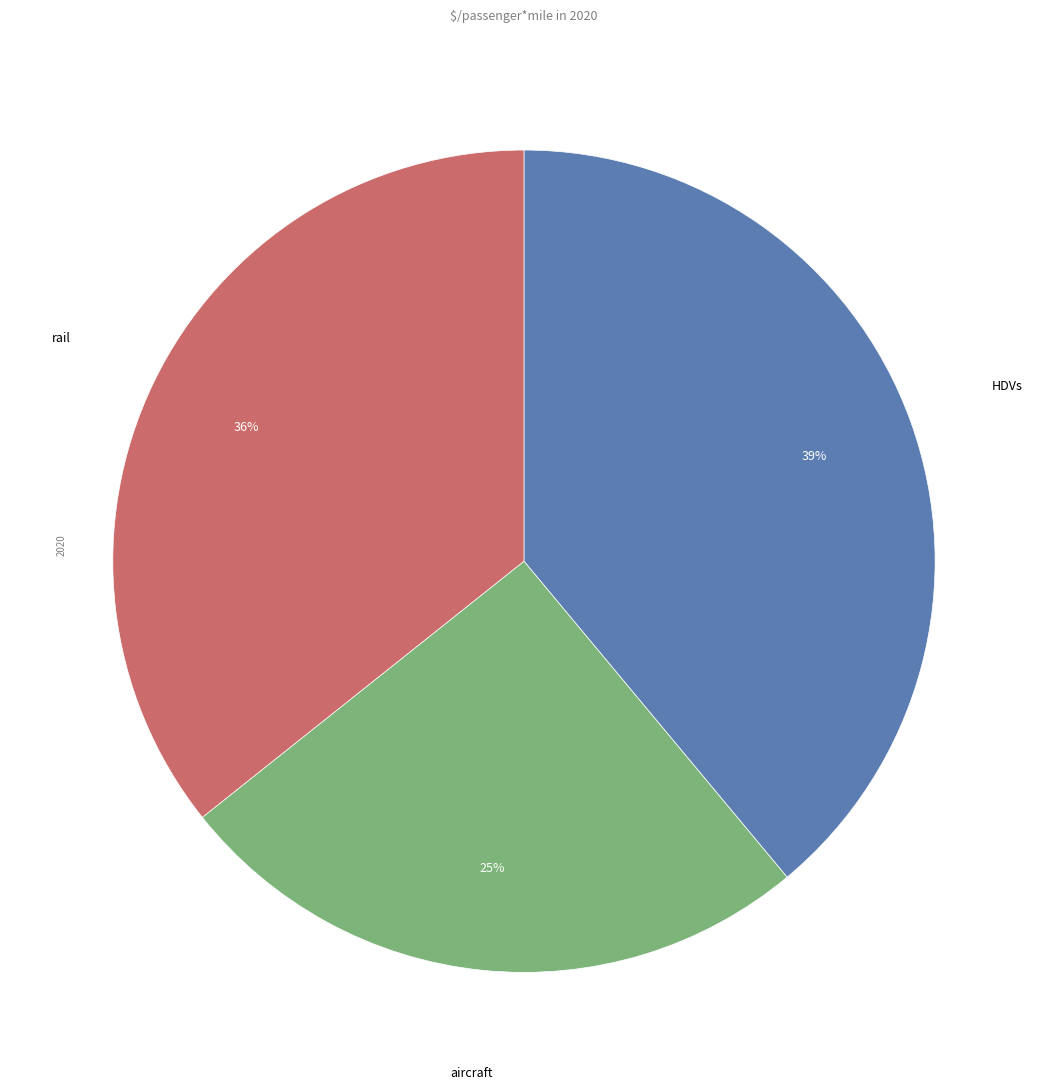

To the nearest percent, what is the average slice percentage?

33%